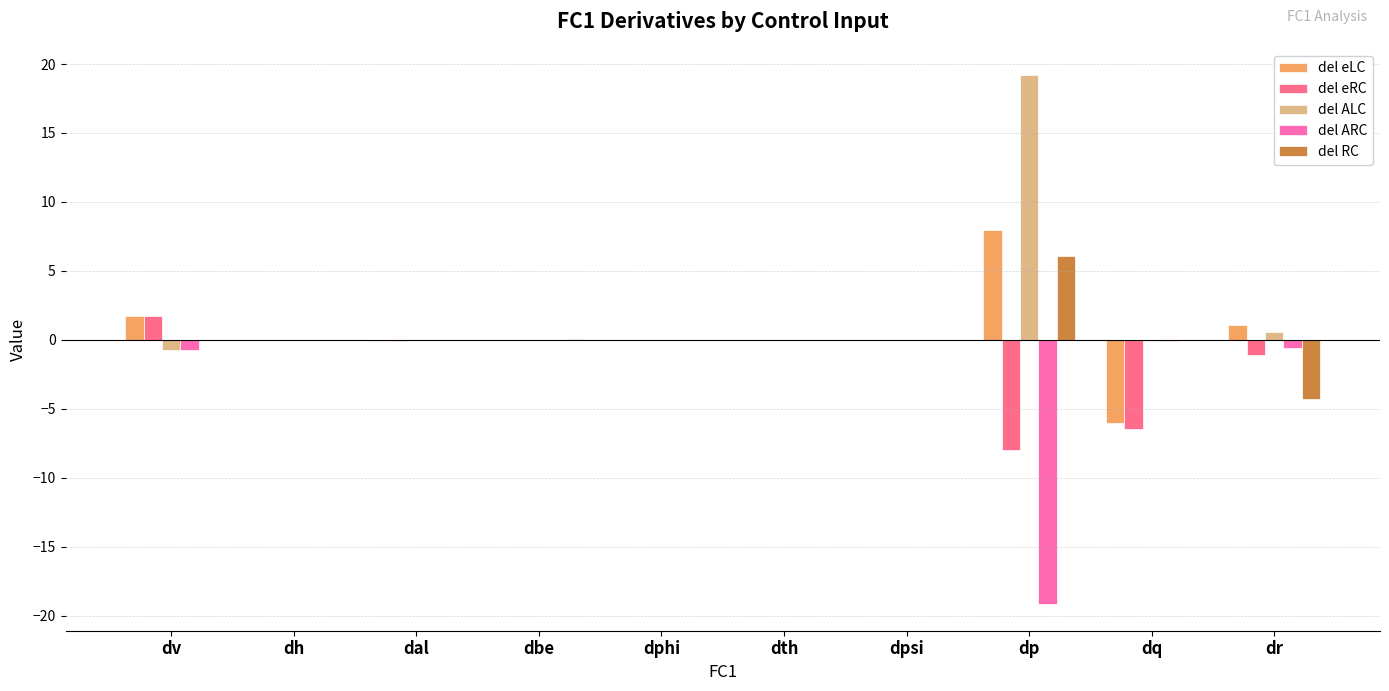

Count the number of categories in the chart.

10